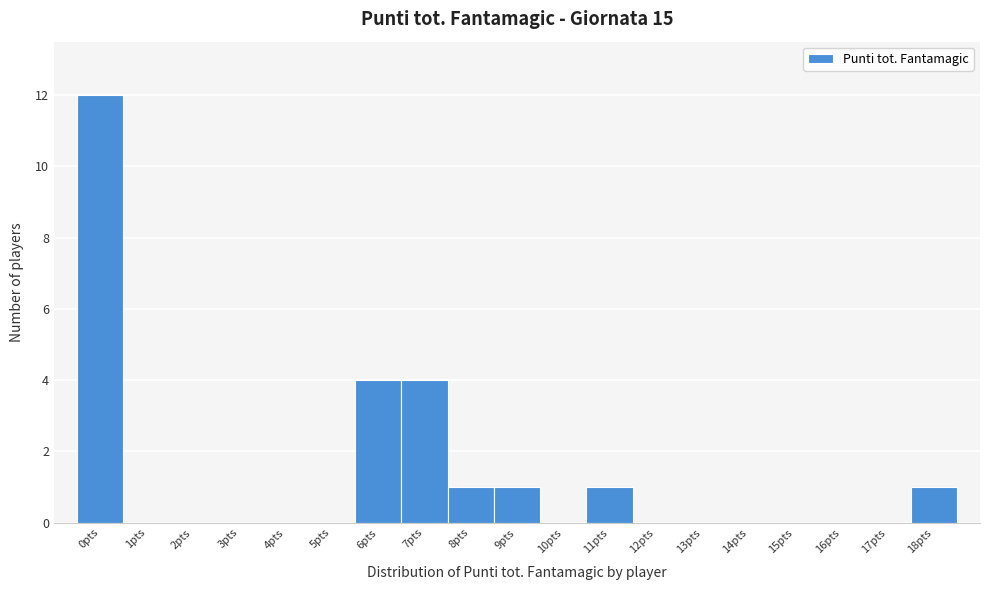

What is the height of the bar covering 10.5 to 11.5 on the x-axis? The values are not printed on the chart, so give them approximately, as read against the axis.

1